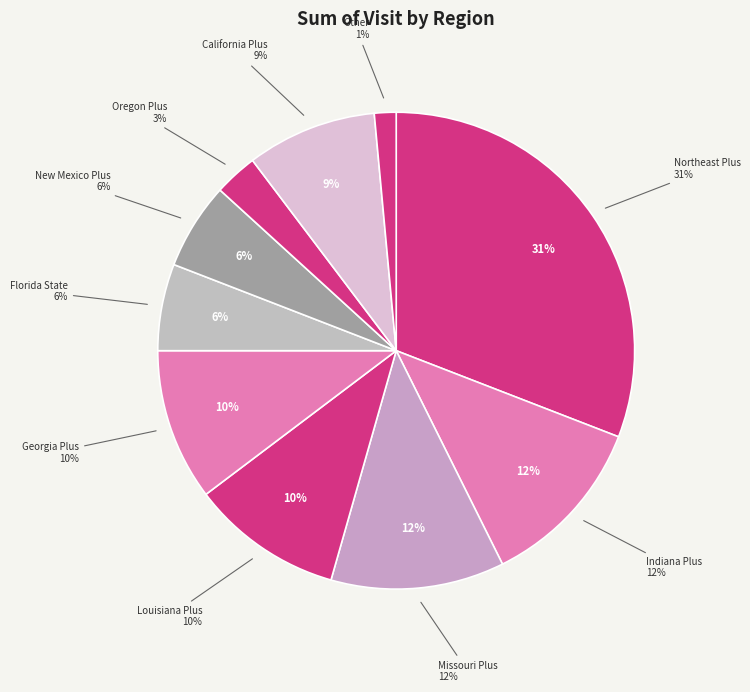

To the nearest percent, what is the combined percentage of Indiana Plus and Other?

13%